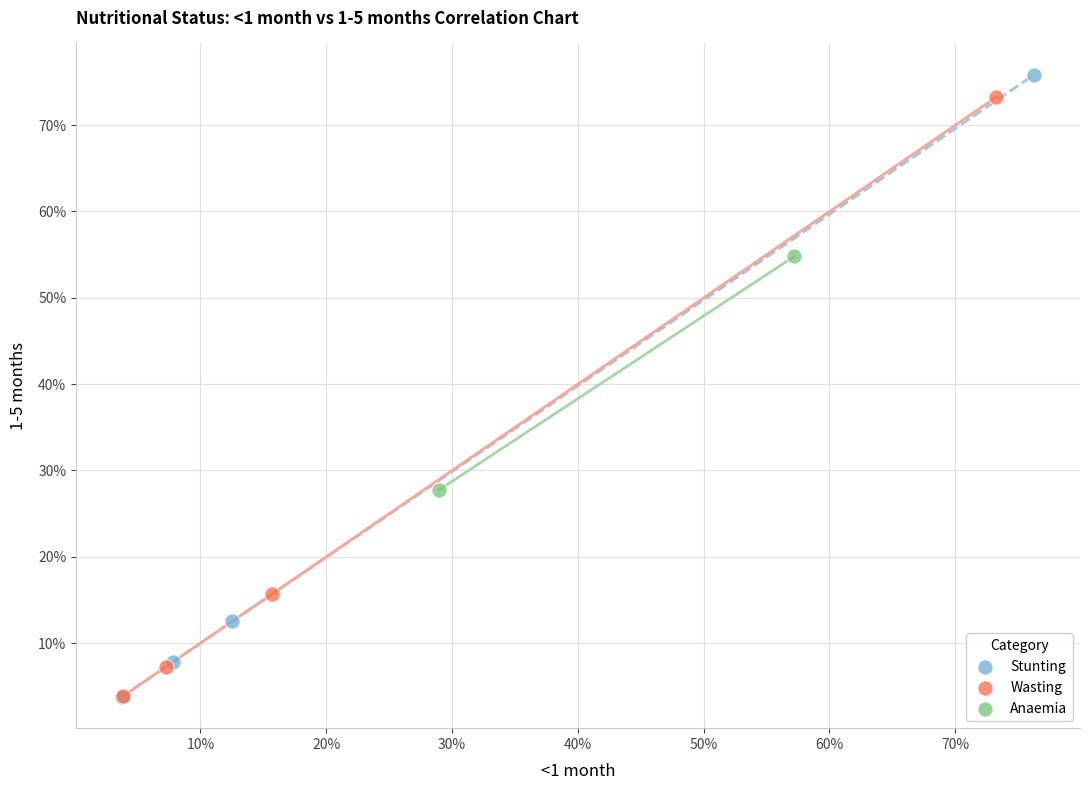

What are all the series names shown in the legend?

Stunting, Wasting, Anaemia